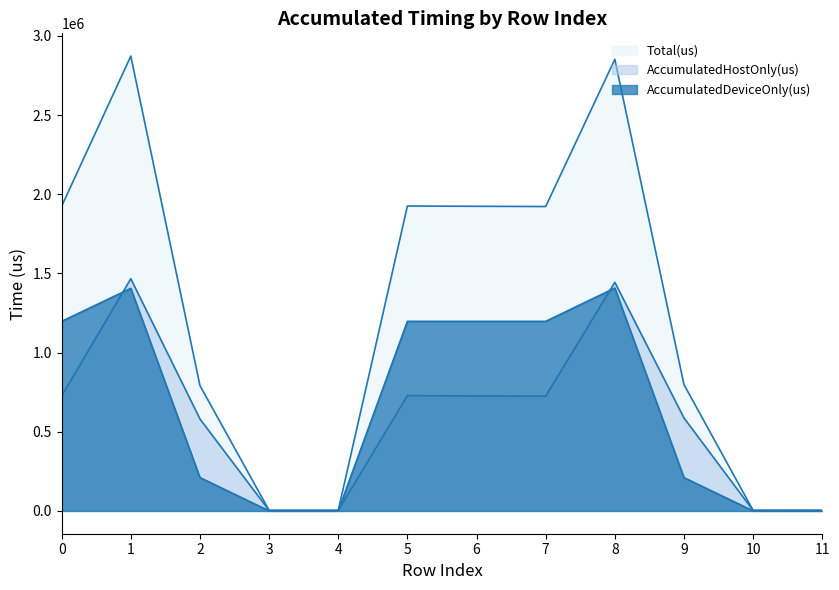

List the labels in order of Total(us) value, largest first.

1, 8, 5, 0, 6, 7, 9, 2, 11, 10, 3, 4